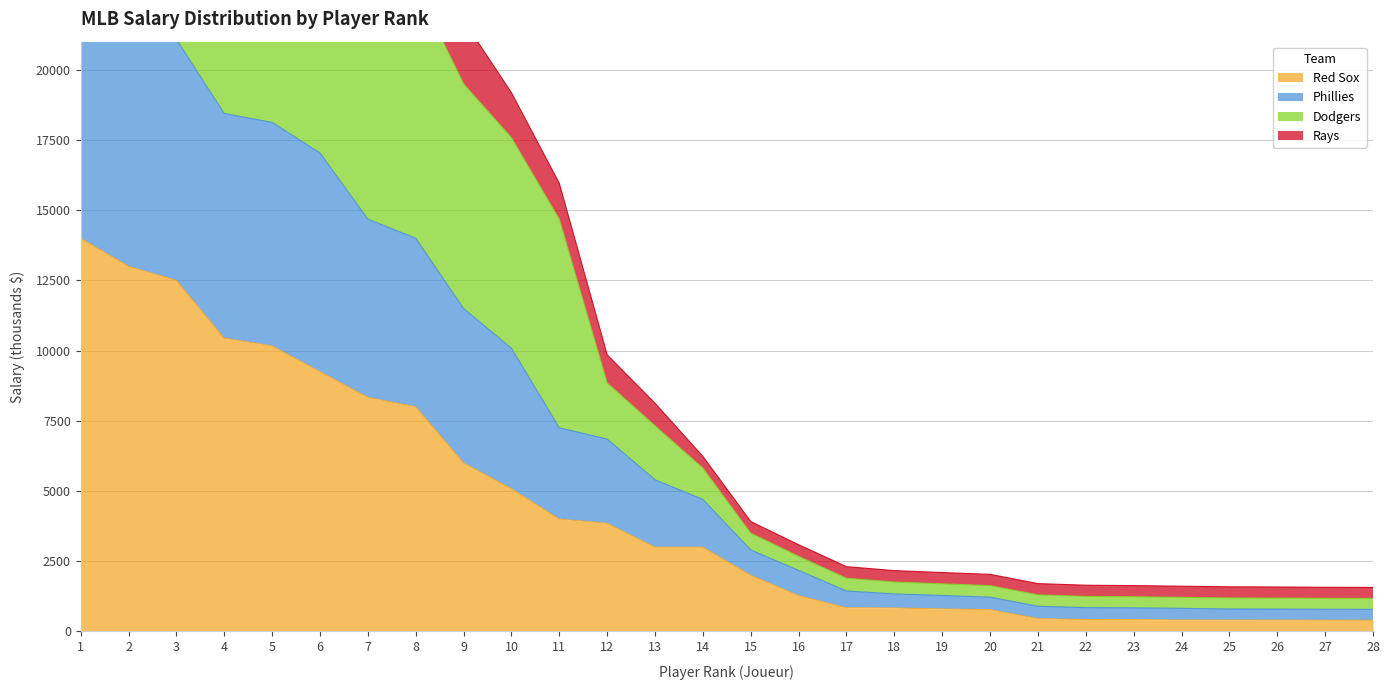

Count the number of data series in this chart.

4